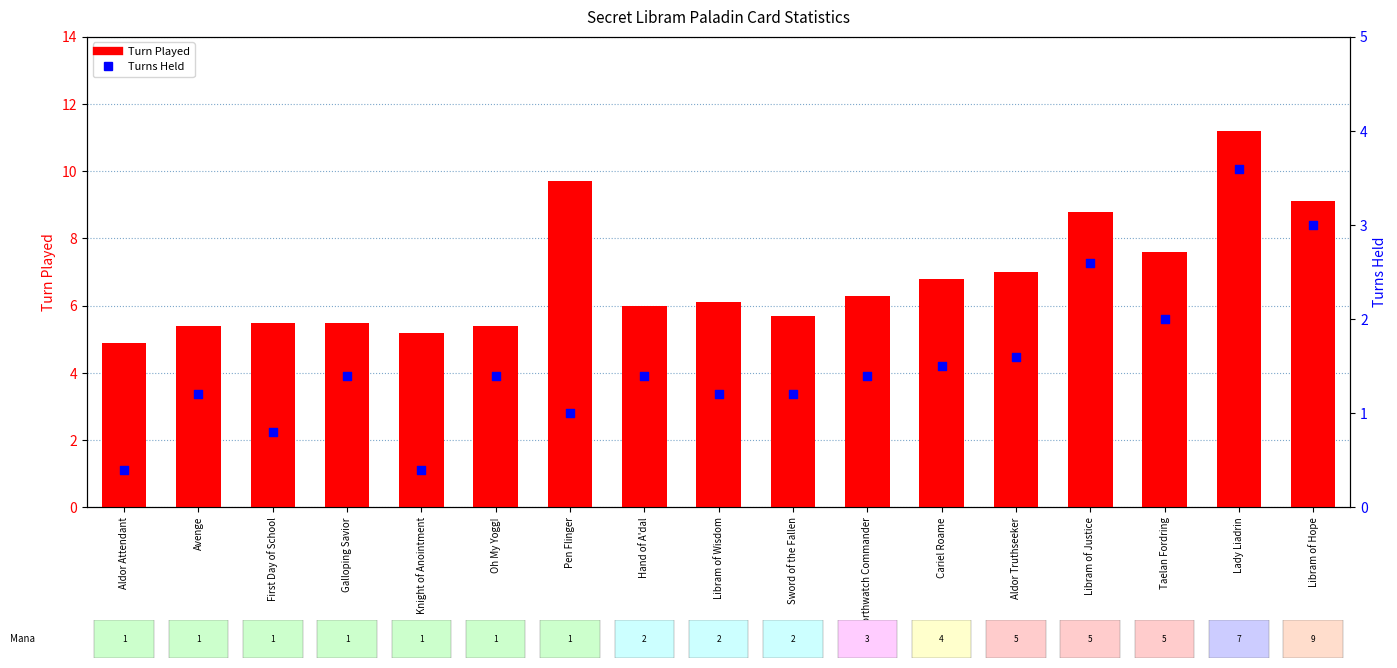

At which category is the sum across all series the highest?

Lady Liadrin